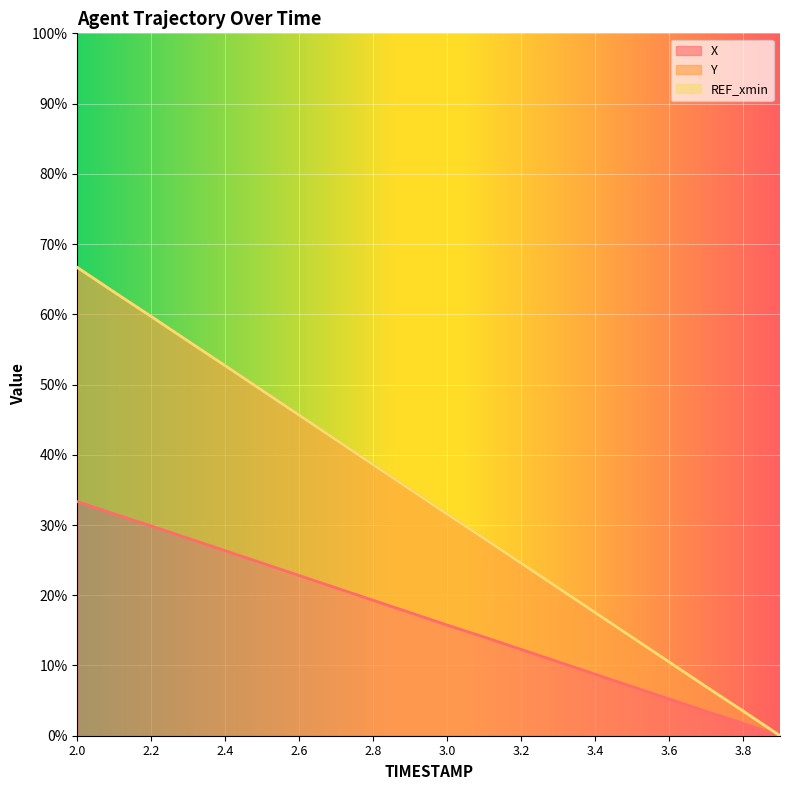

What is the difference between the maximum and second lowest values in the X series?

31.6